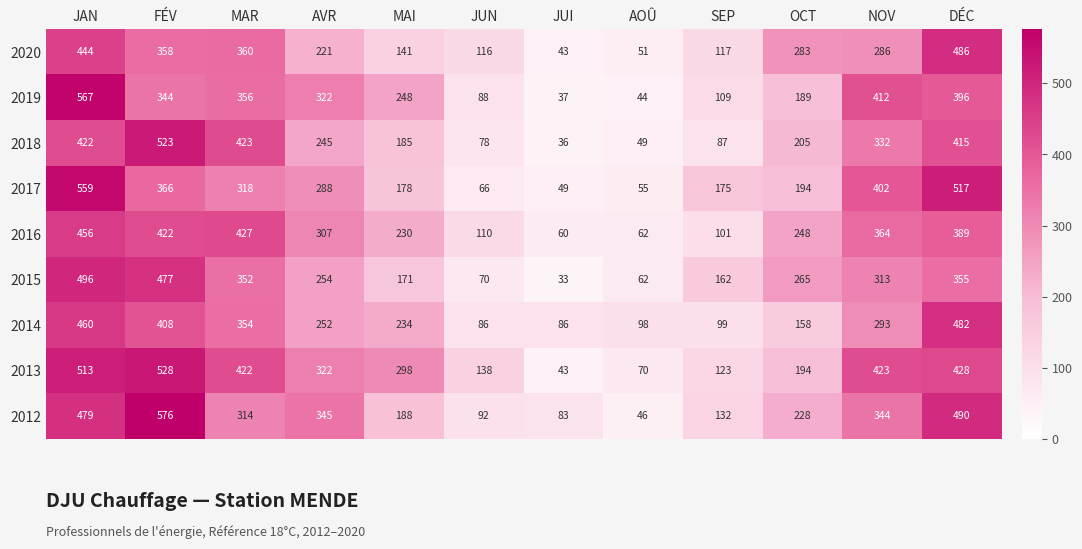

Rank the categories by 2020 value from highest to lowest.

DÉC, JAN, MAR, FÉV, NOV, OCT, AVR, MAI, SEP, JUN, AOÛ, JUI